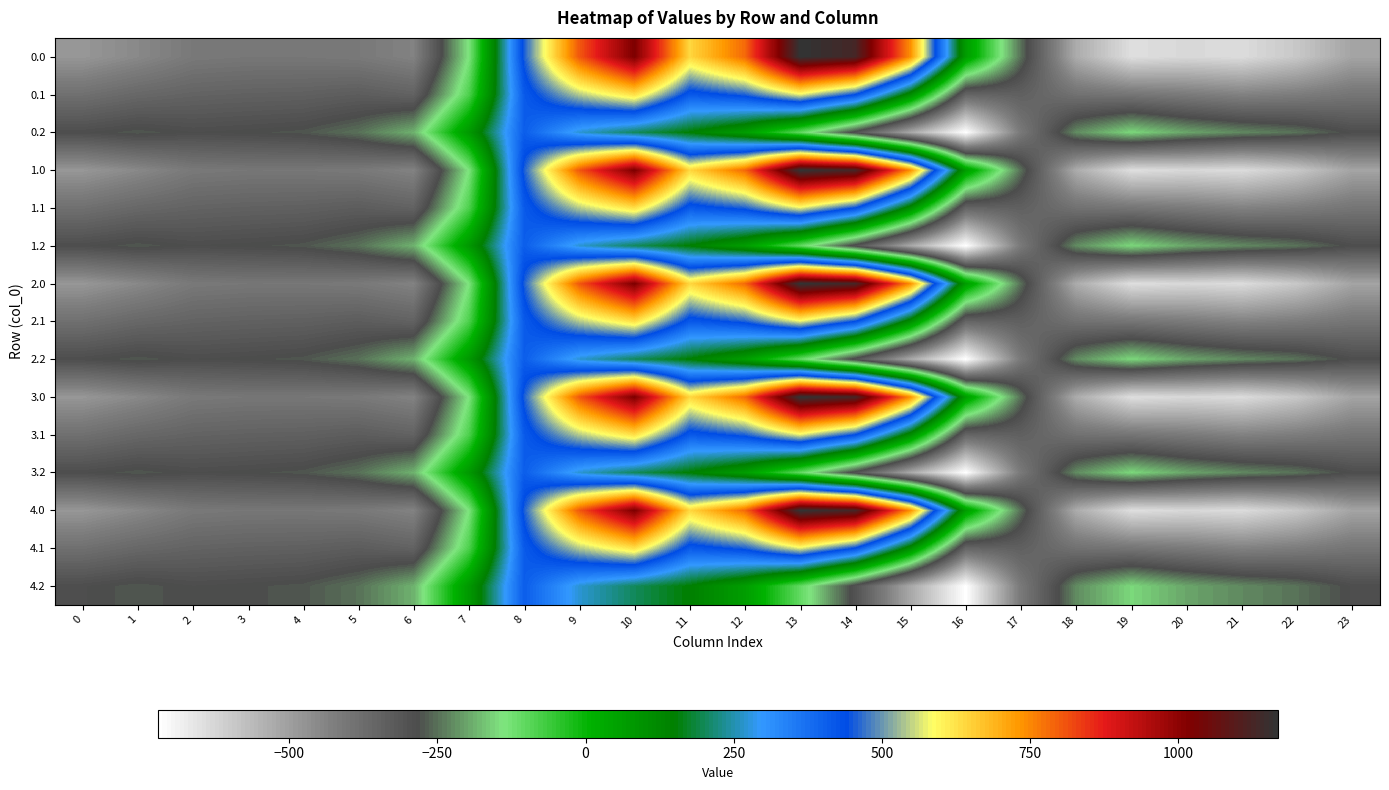

Which has a higher value, 12 or 18?

12